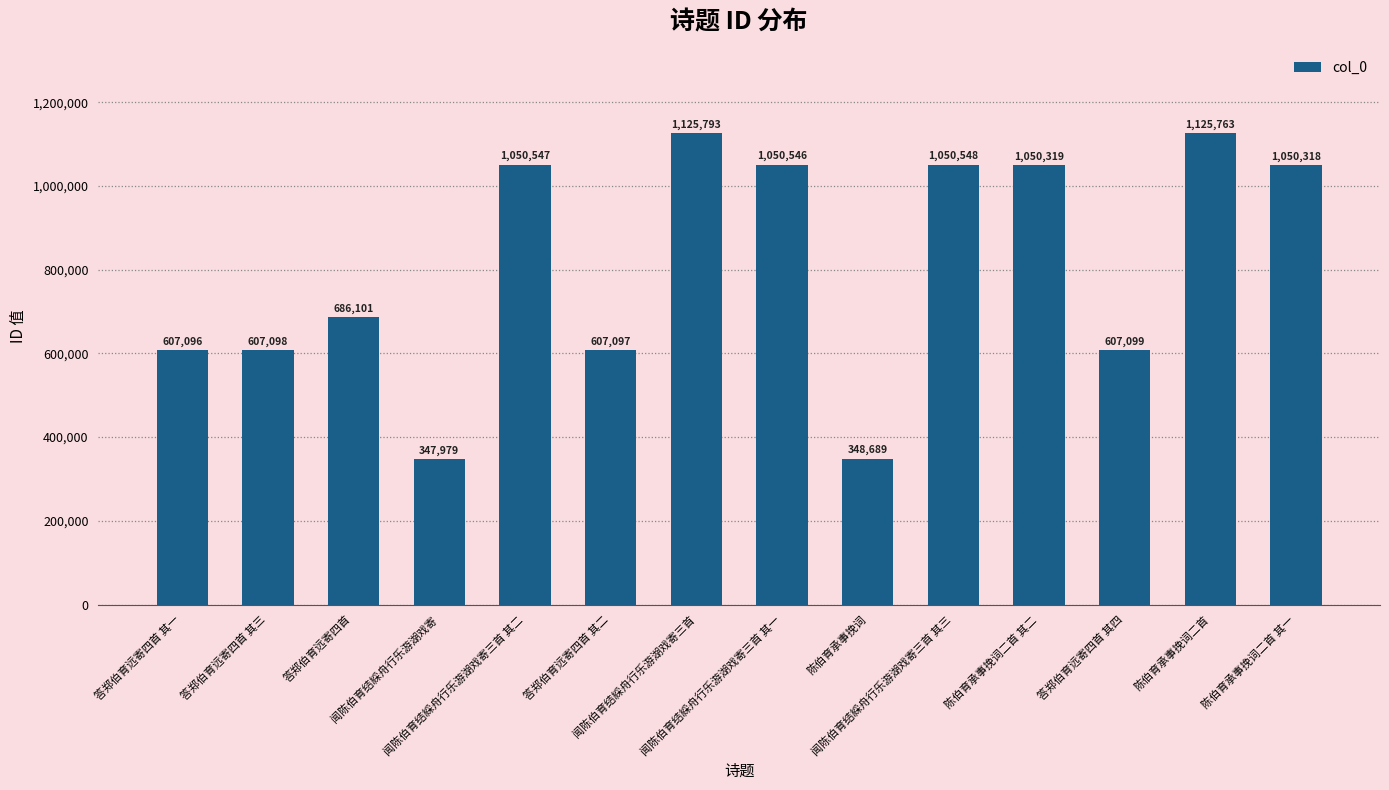

What is the label of the 8th bar from the left?

闻陈伯育结綵舟行乐游湖戏寄三首 其一